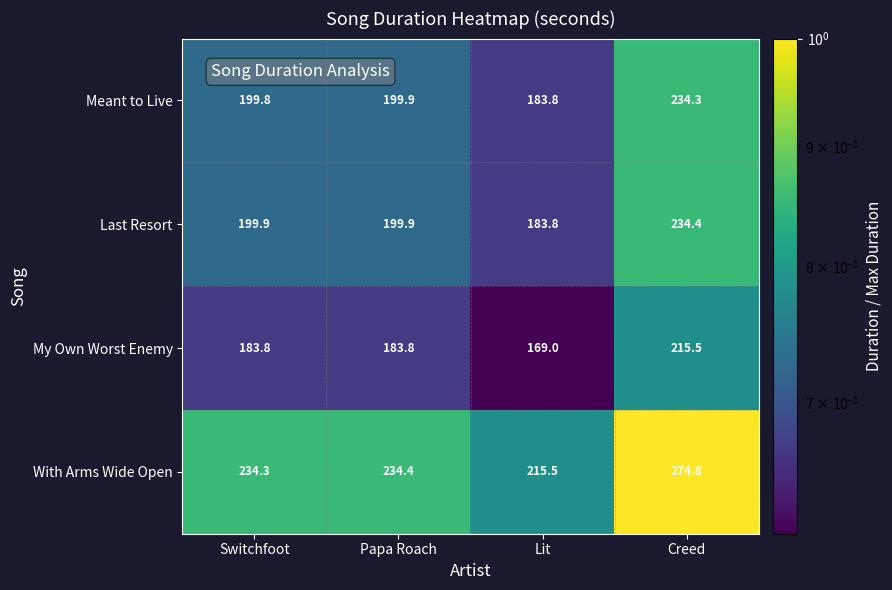

Reading right to left, transcribe all the data shown in this chart.

Meant to Live: 234.3	183.8	199.9	199.8
Last Resort: 234.4	183.8	199.9	199.9
My Own Worst Enemy: 215.5	169.0	183.8	183.8
With Arms Wide Open: 274.8	215.5	234.4	234.3